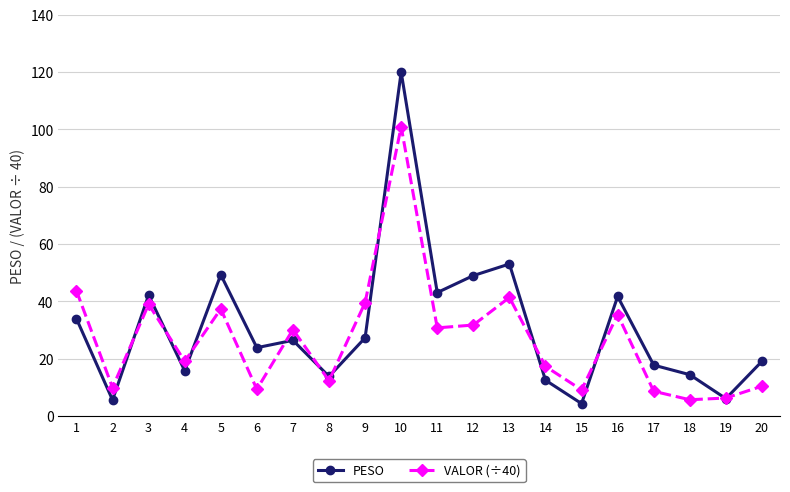

What is the difference between the highest and lowest values at 14?

4.8